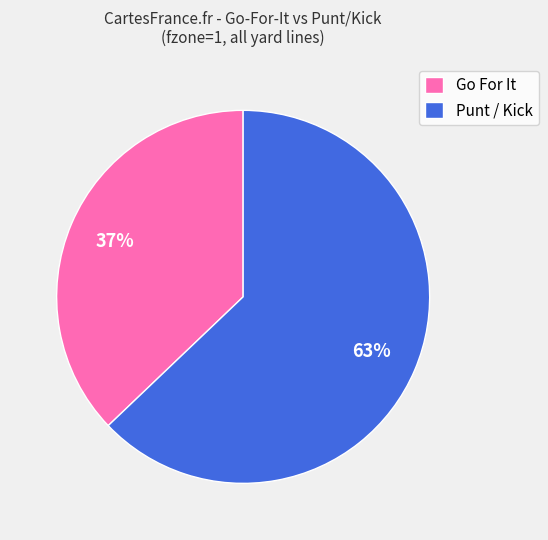

To the nearest percent, what is the difference between the largest and smallest slice percentages?

26%